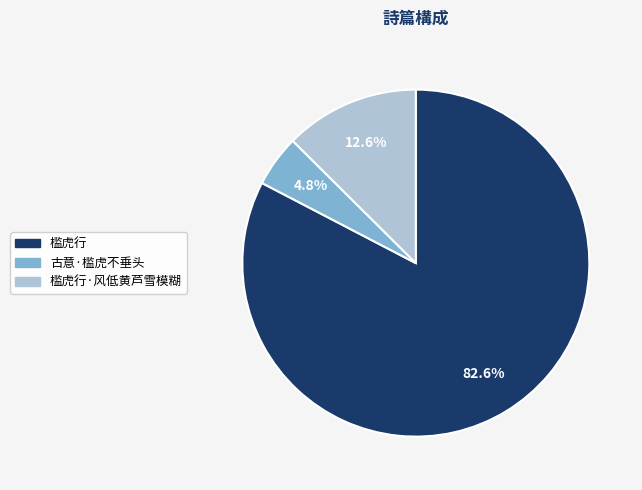

Is there a majority slice in this chart?

Yes